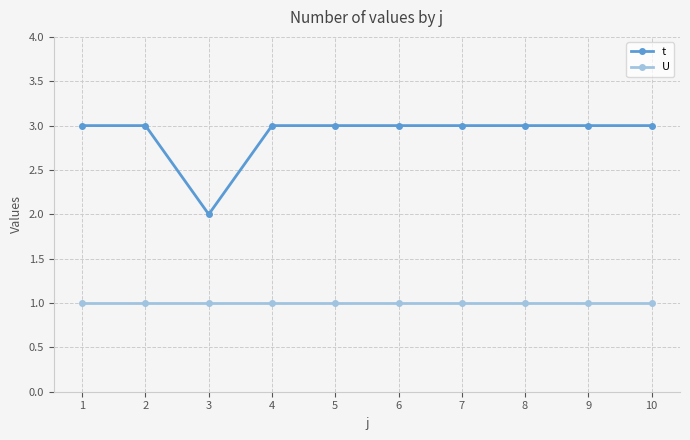

Which series has the widest spread of values?

t